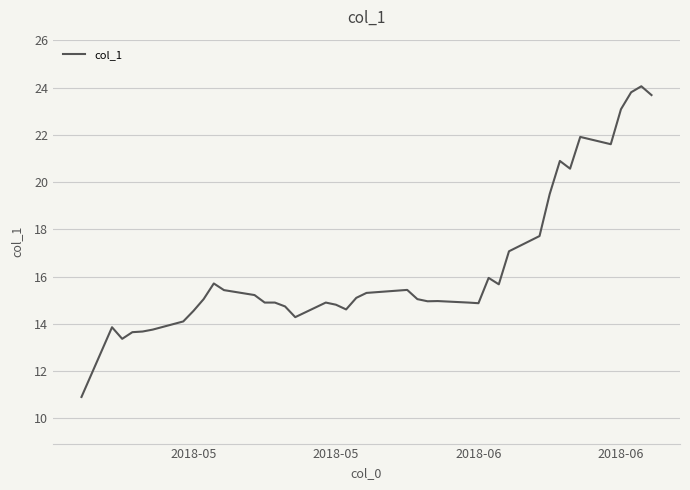

What is the difference between the maximum and minimum values?

13.2